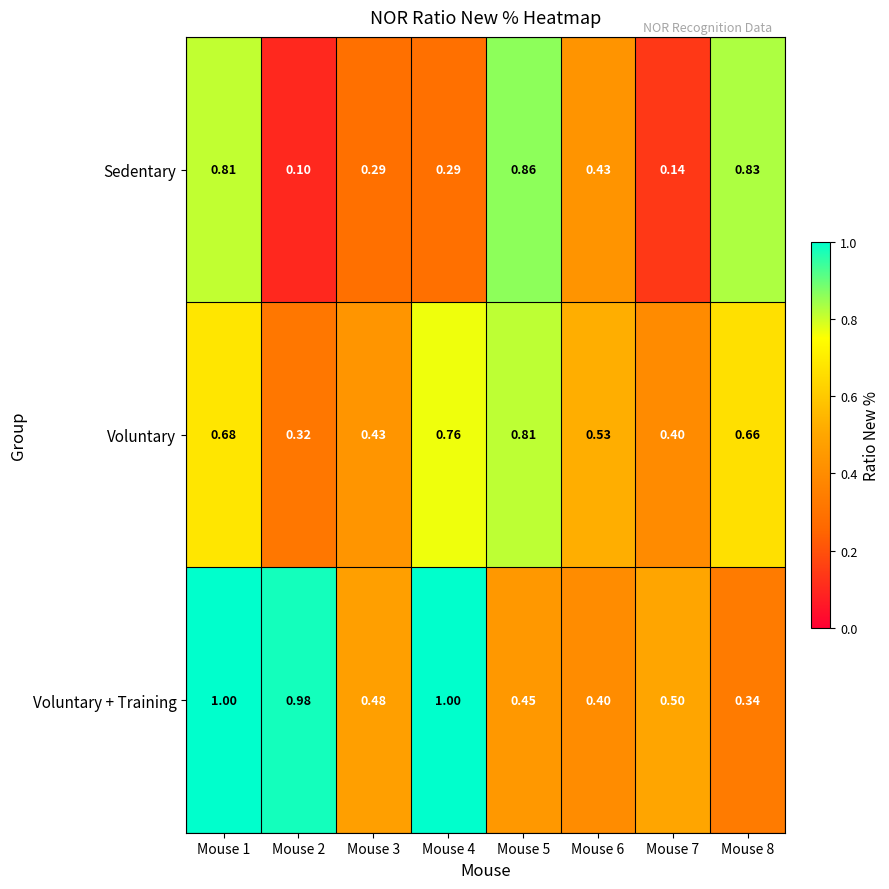

Rank the series at Mouse 7 from highest to lowest value.

Voluntary + Training, Voluntary, Sedentary